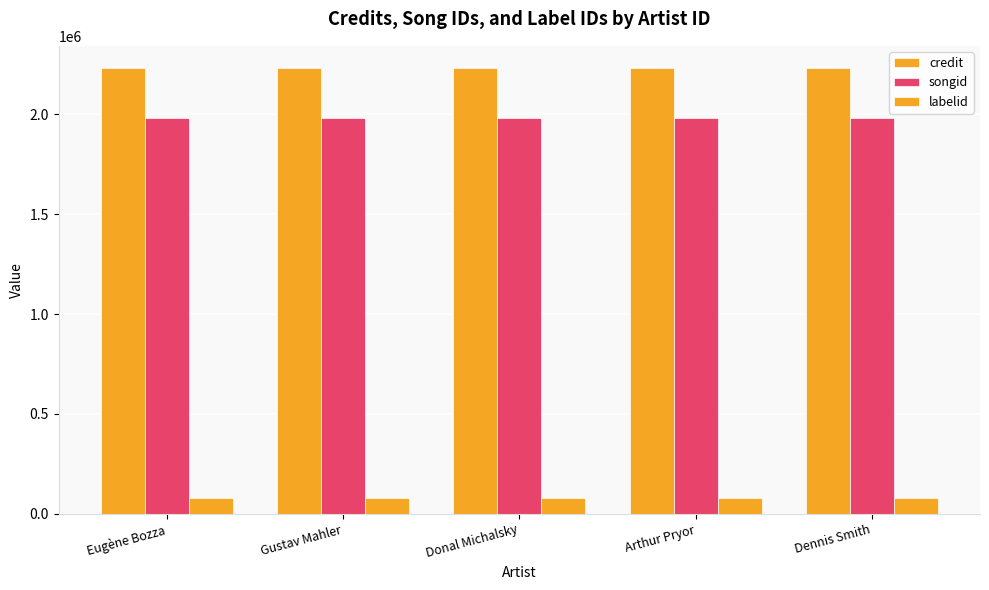

Which series has the largest total across all categories?

credit